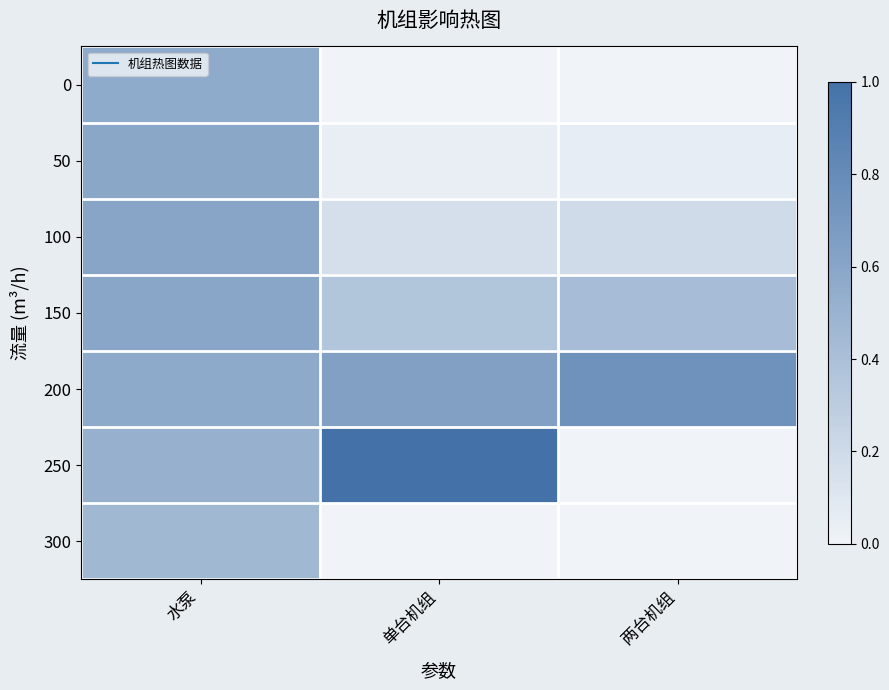

What is the difference between the highest and lowest values at 水泵?

0.1